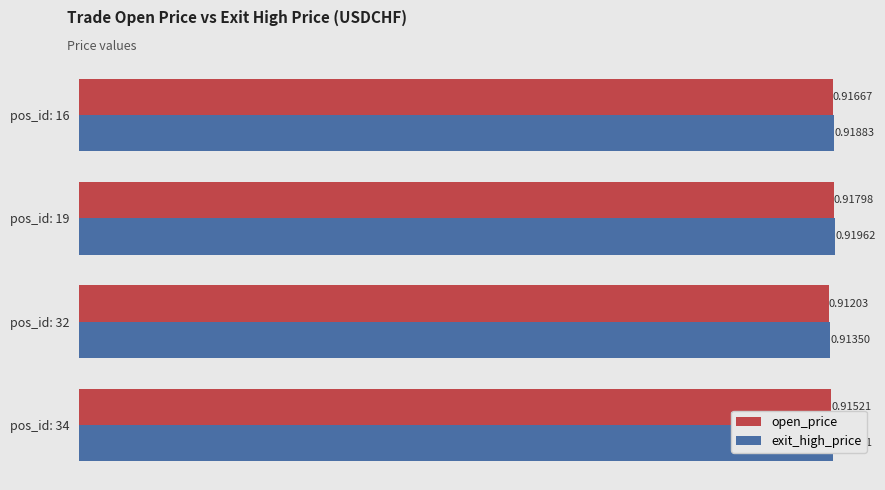

At which category is the sum across all series the highest?

pos_id: 19